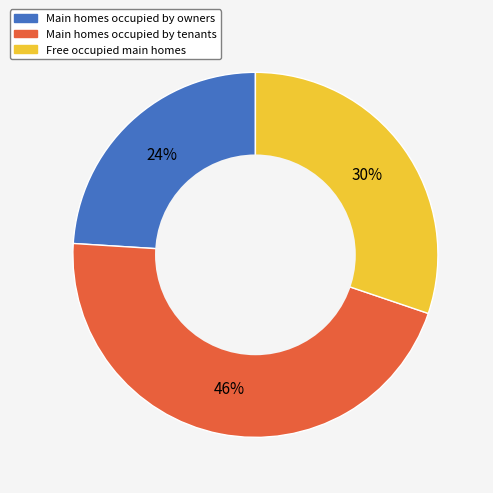

Does any single category account for the majority?

No